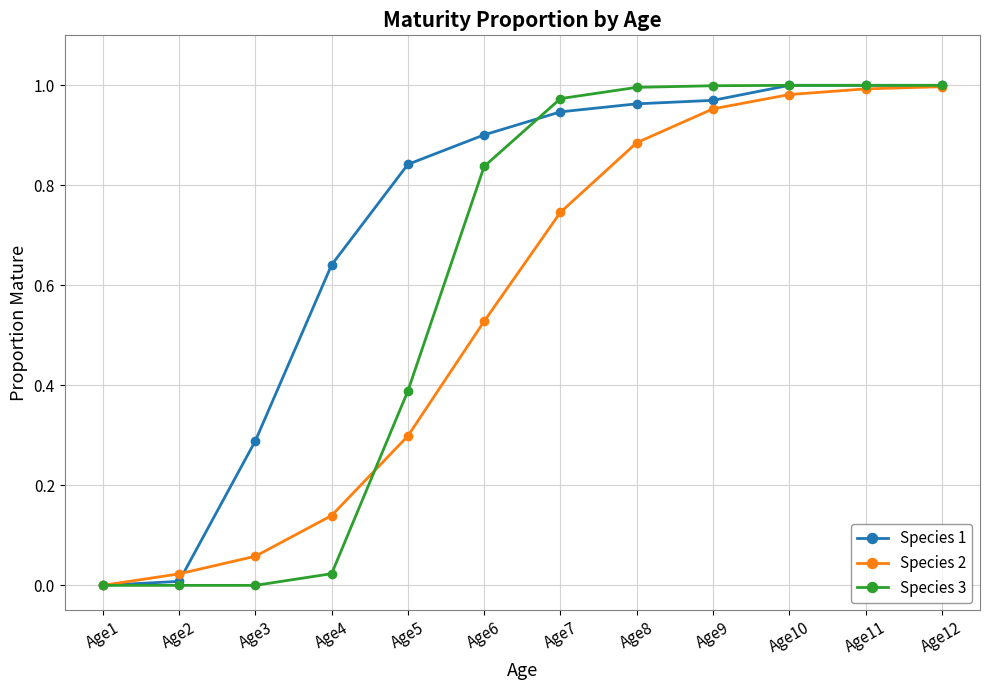

True or false: Species 3 and Species 2 cross at least once.

True